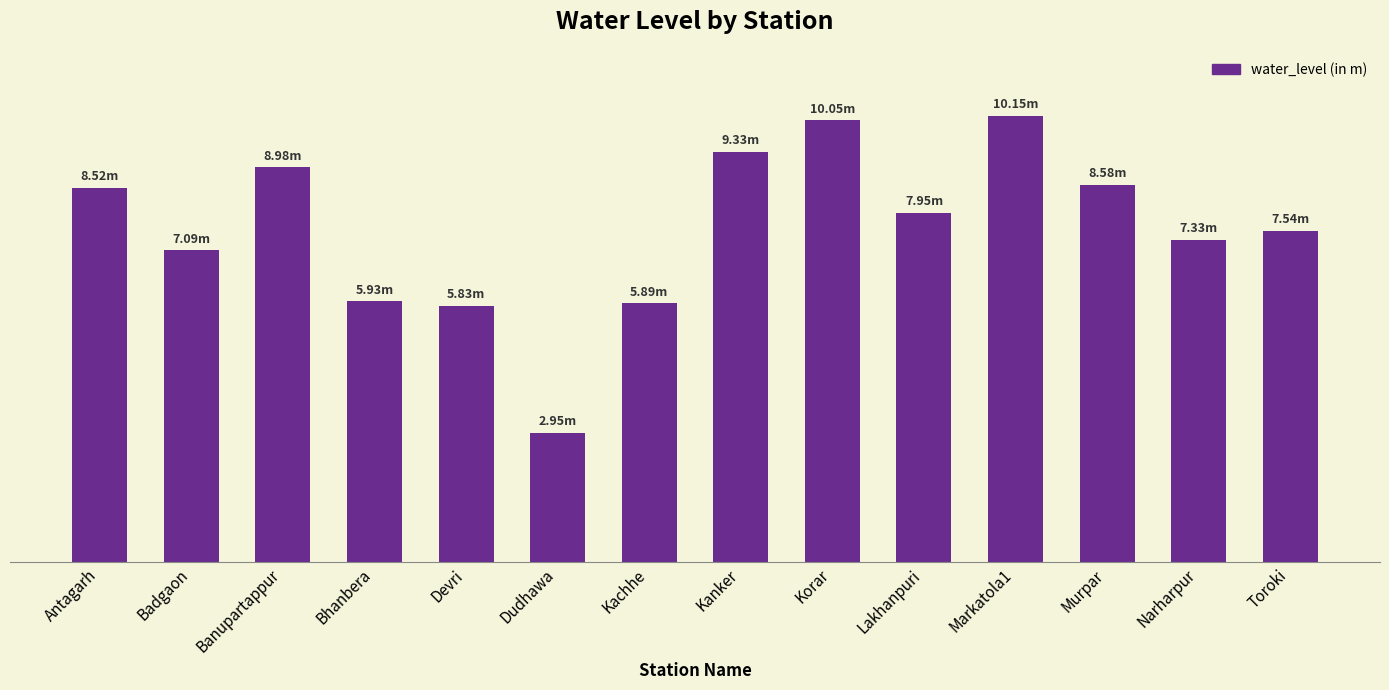

Rank the categories by value from highest to lowest.

Markatola1, Korar, Kanker, Banupartappur, Murpar, Antagarh, Lakhanpuri, Toroki, Narharpur, Badgaon, Bhanbera, Kachhe, Devri, Dudhawa